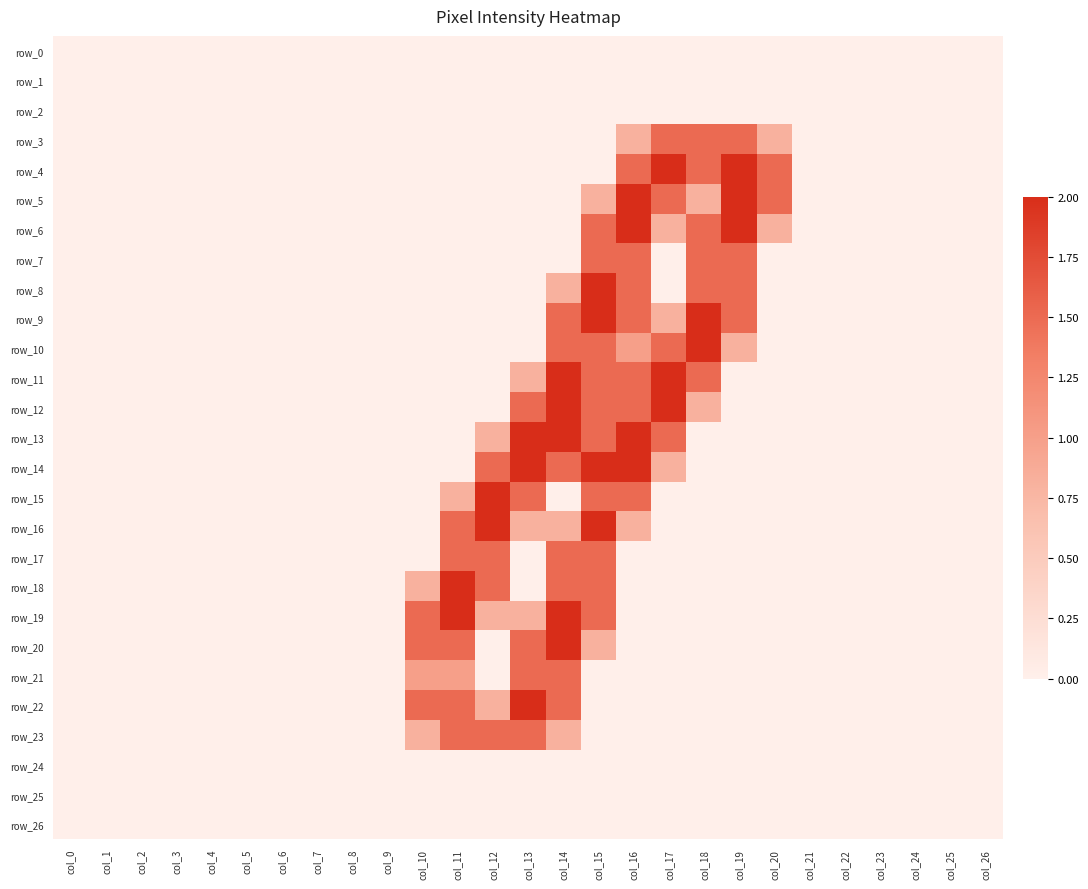

Which has a higher value, col_22 or col_21?

col_22